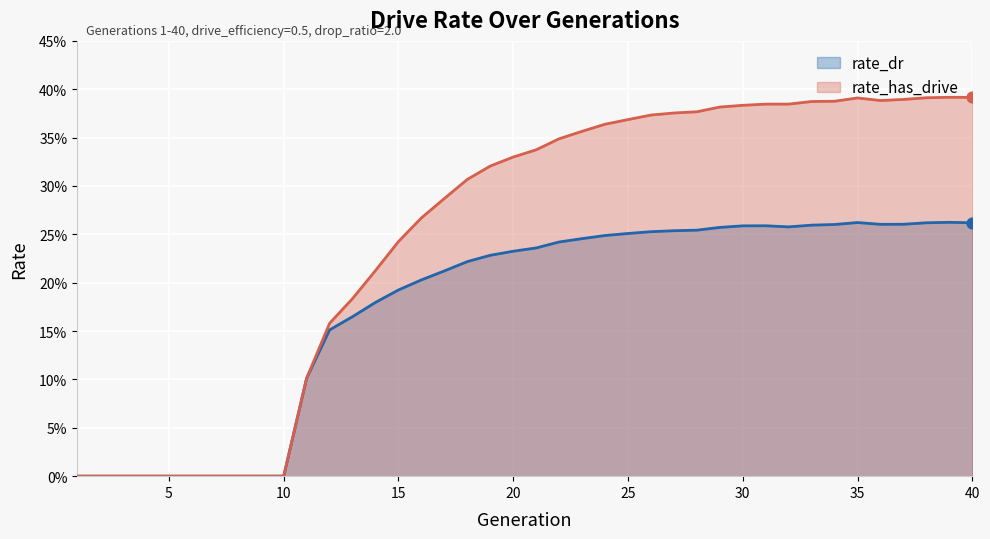

At which category is the sum across all series the highest?

39